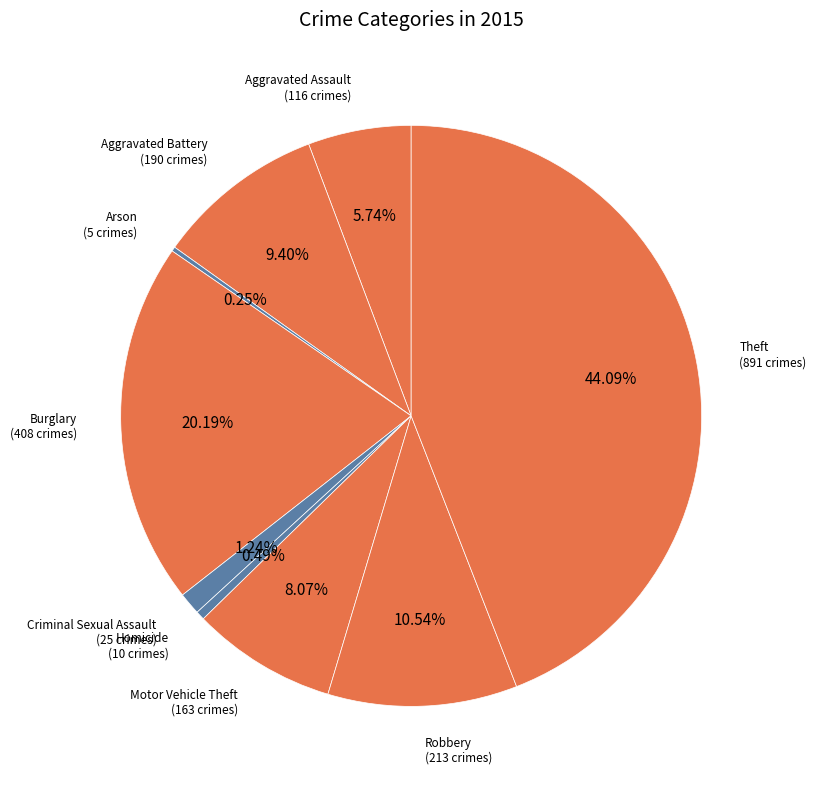

What is the smallest slice in the pie chart?

Arson